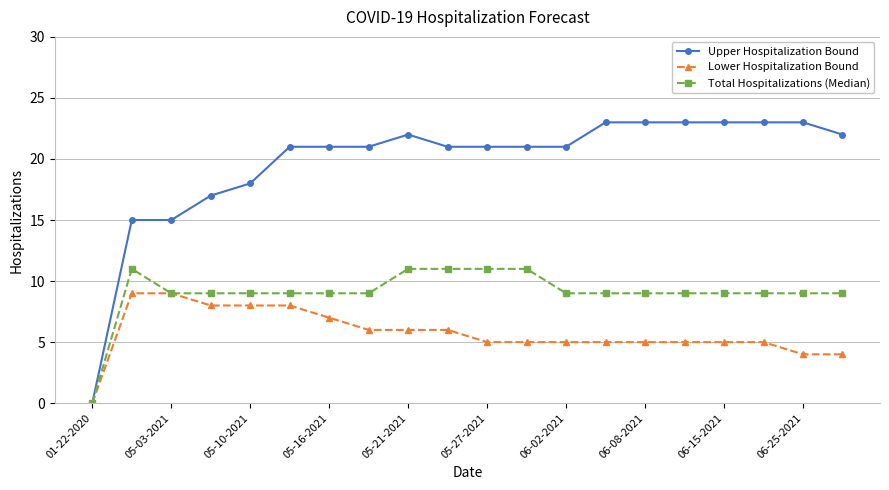

Does the chart display data point markers on the line(s)?

Yes